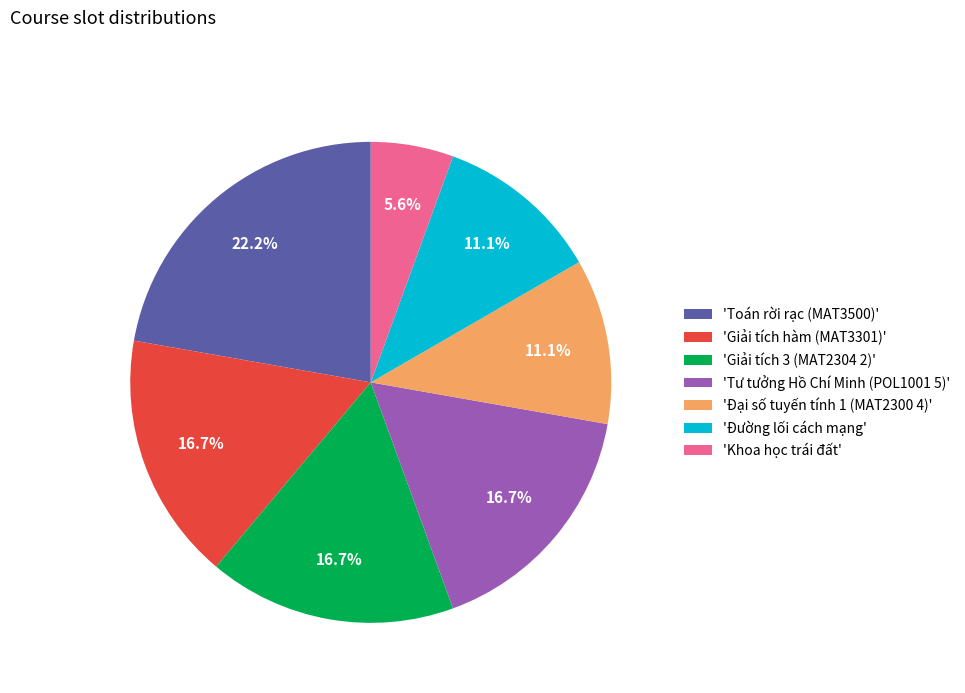

What is the smallest slice in the pie chart?

'Khoa học trái đất'